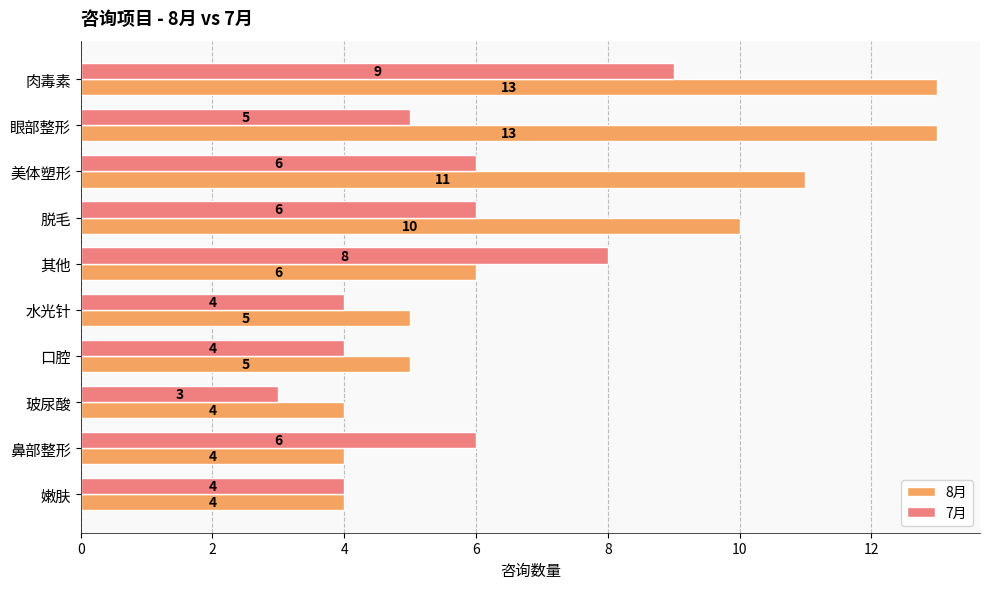

The 7月 series shows 1 at 口腔. True or false?

False